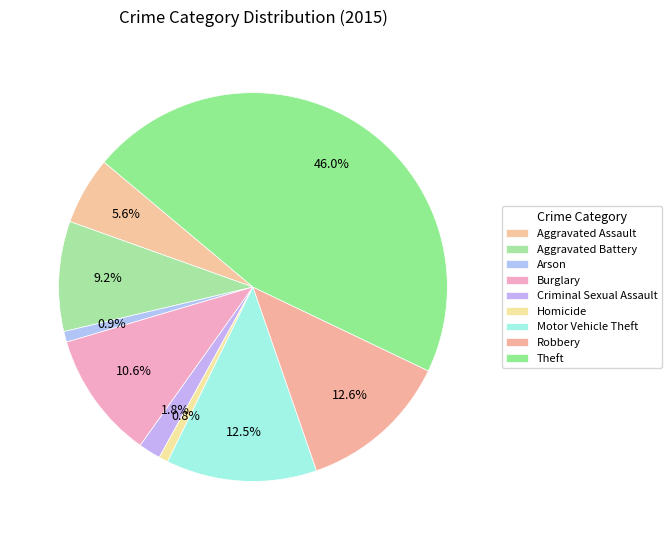

Rank the categories by value from highest to lowest.

Theft, Robbery, Motor Vehicle Theft, Burglary, Aggravated Battery, Aggravated Assault, Criminal Sexual Assault, Arson, Homicide